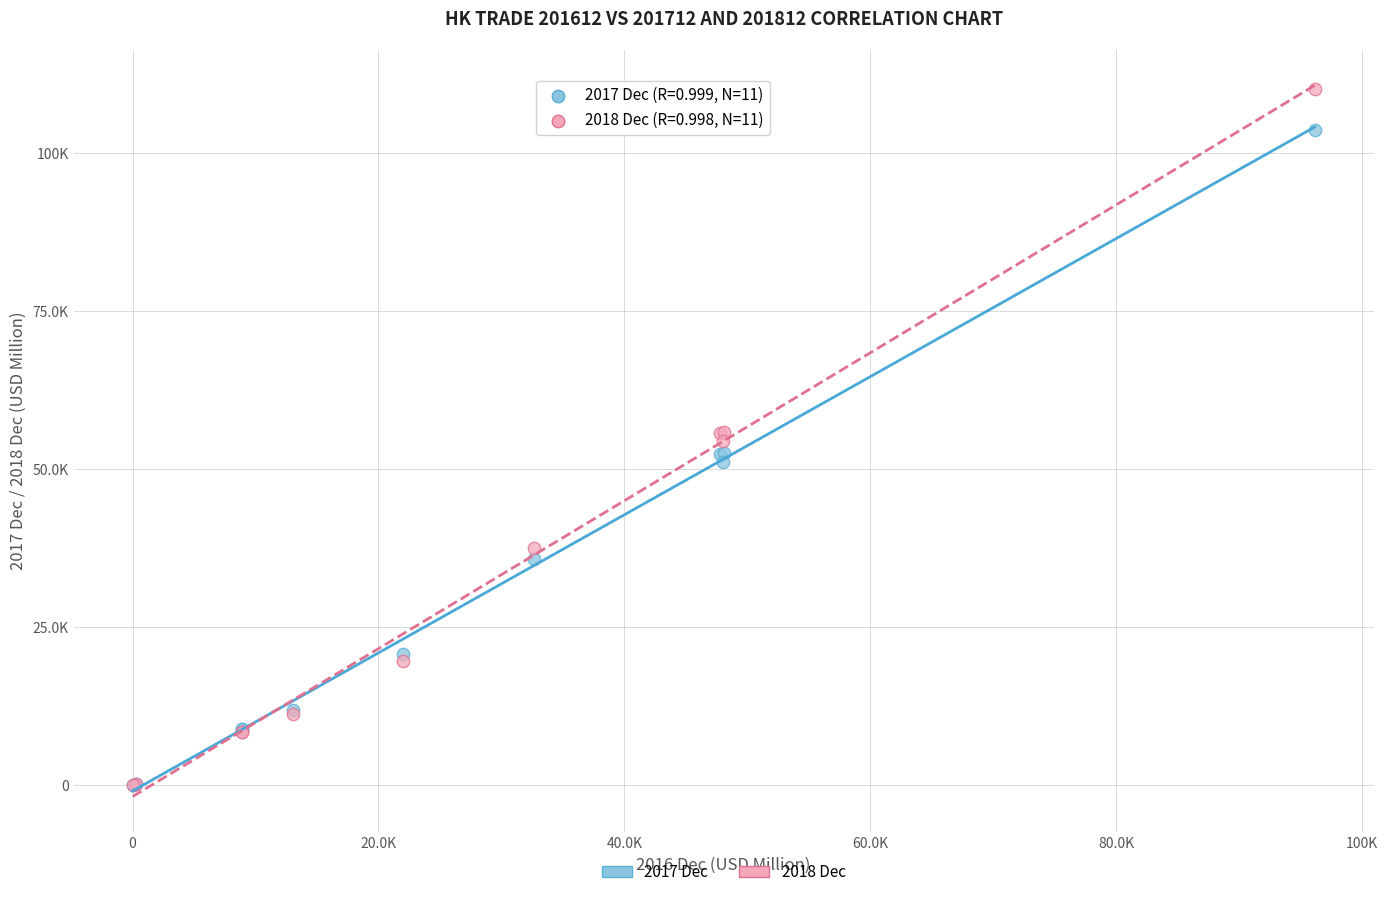

Which series has the largest Y range (max minus min)?

2018 Dec